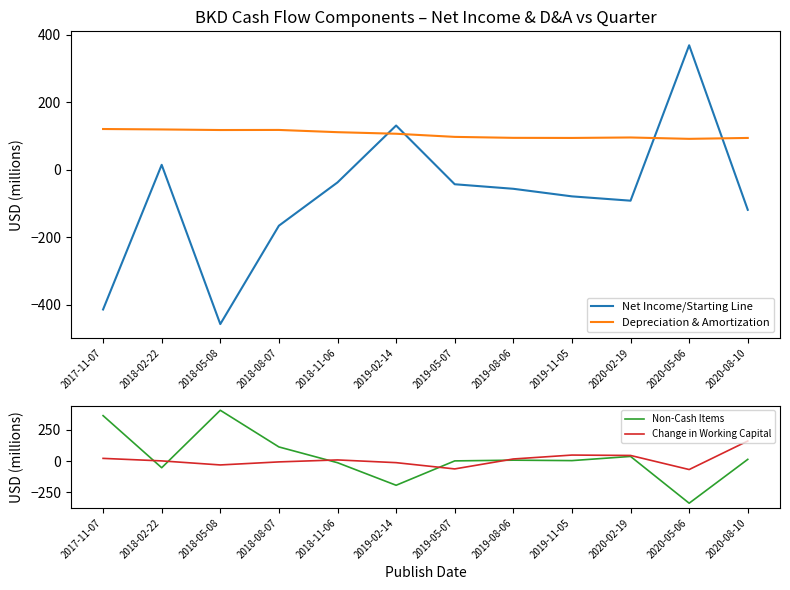

What is the total value across all series at 2018-11-06?

71.9